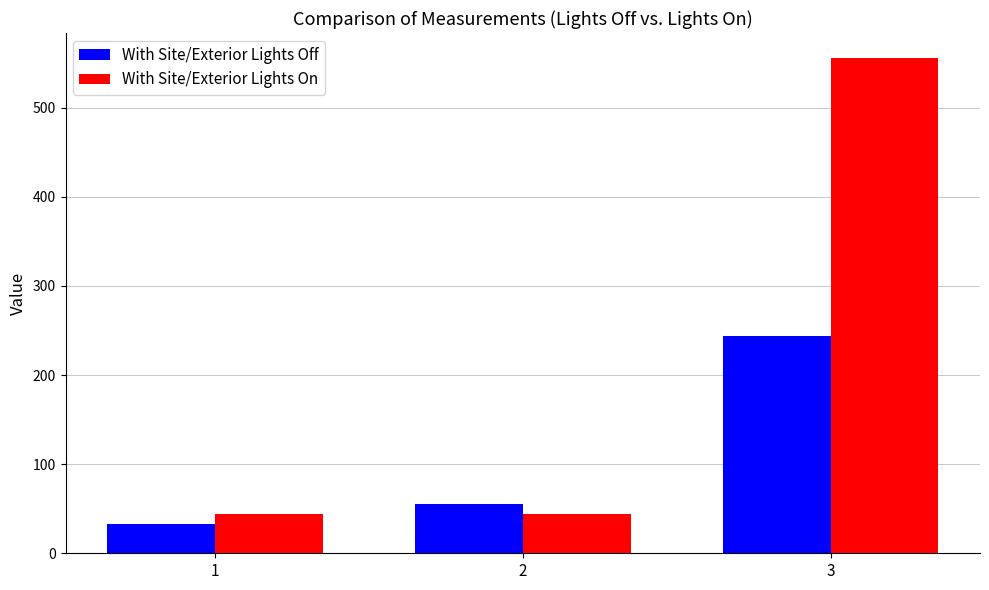

Between 2 and 3, which series saw the biggest shift?

With Site/Exterior Lights On